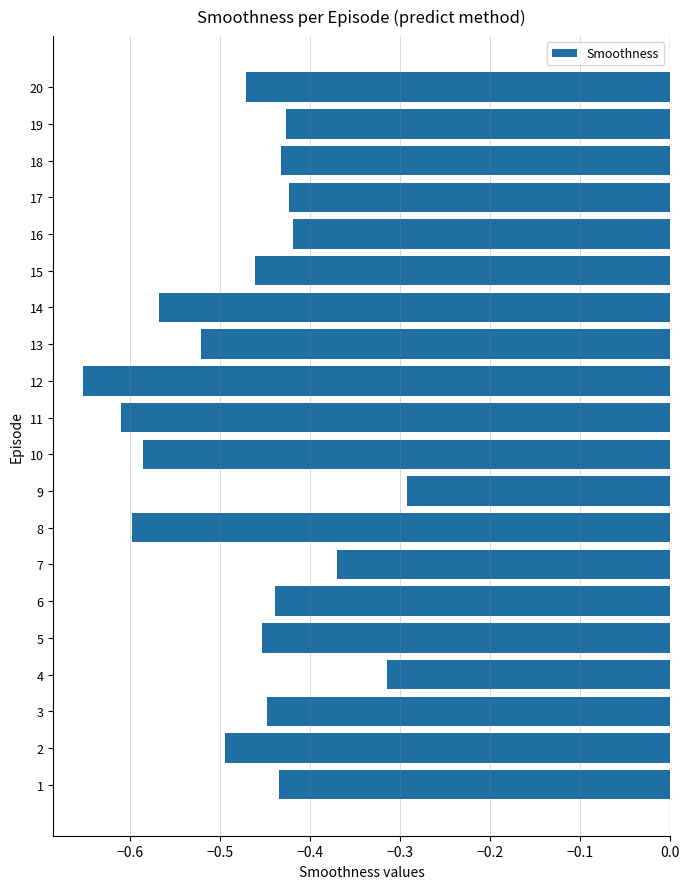

Which category has the lowest value across all series?

12